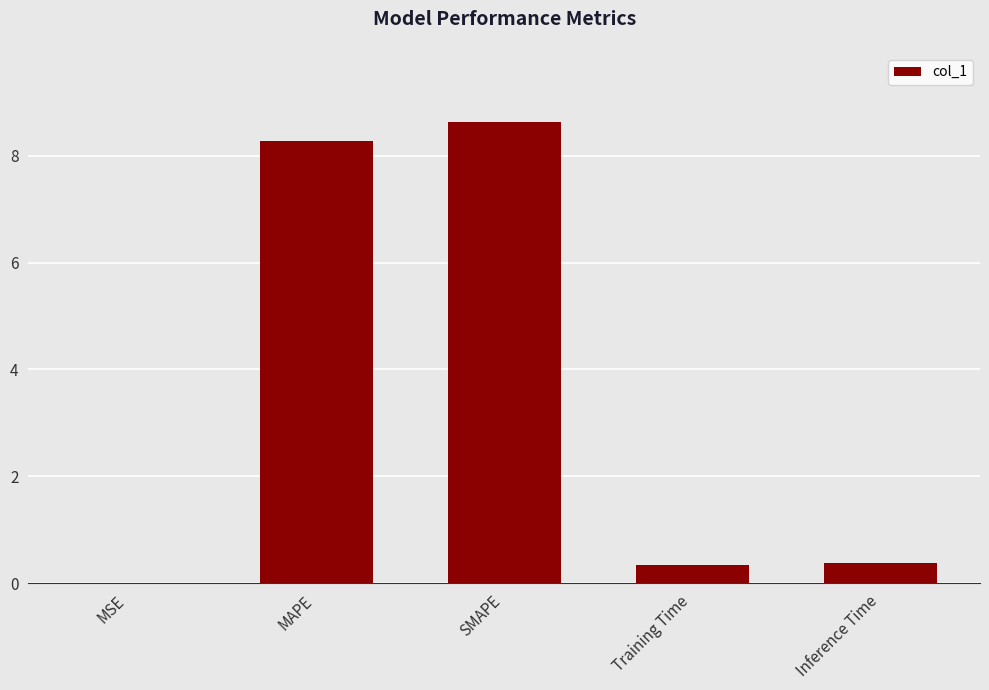

What is the average value?

3.5